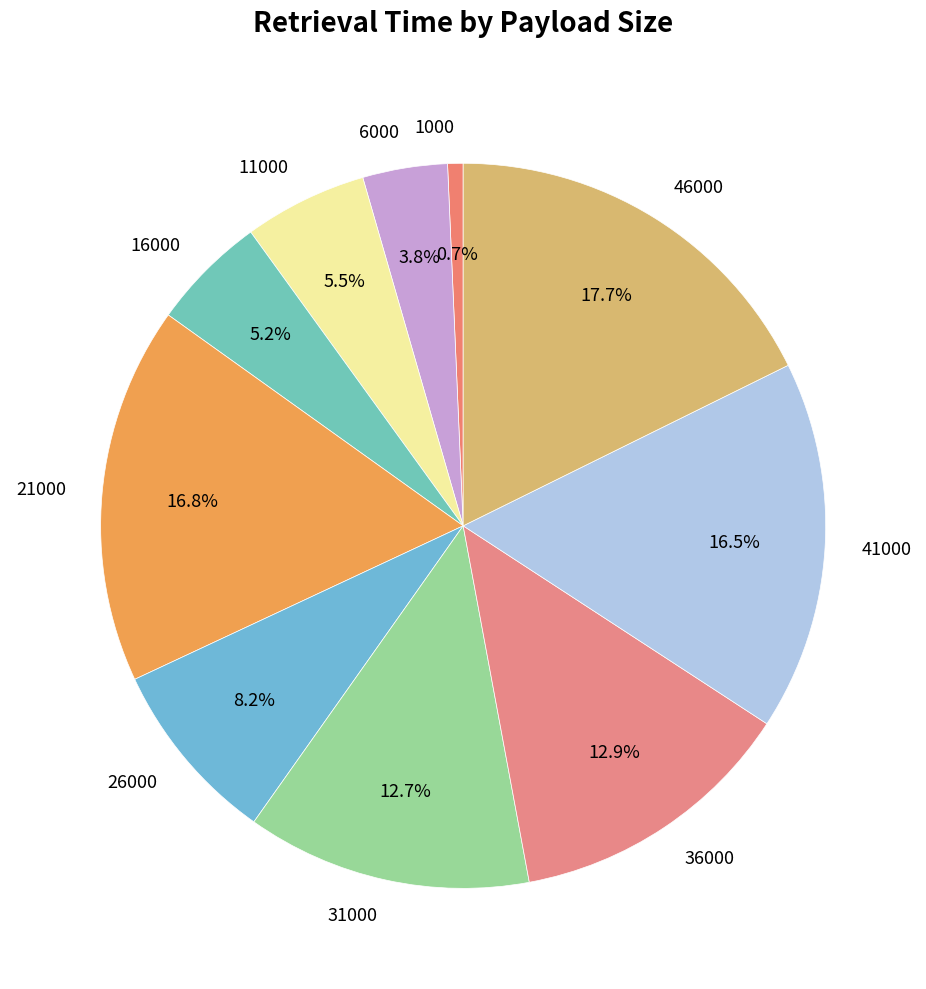

Which has a higher value, 46000 or 41000?

46000